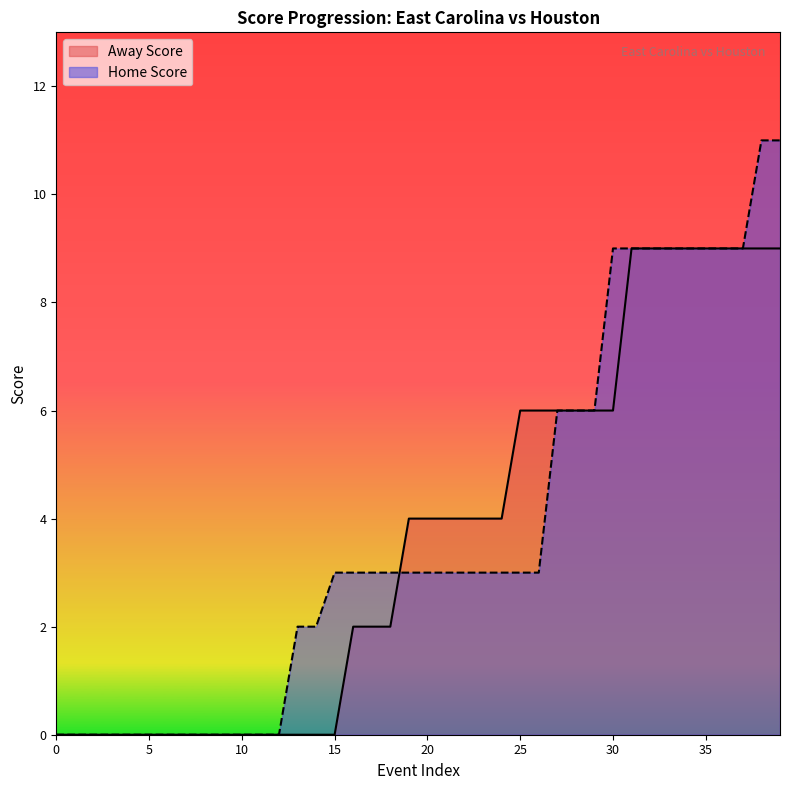

After their last crossing, which series has the higher values: Home Score or Away Score?

Away Score